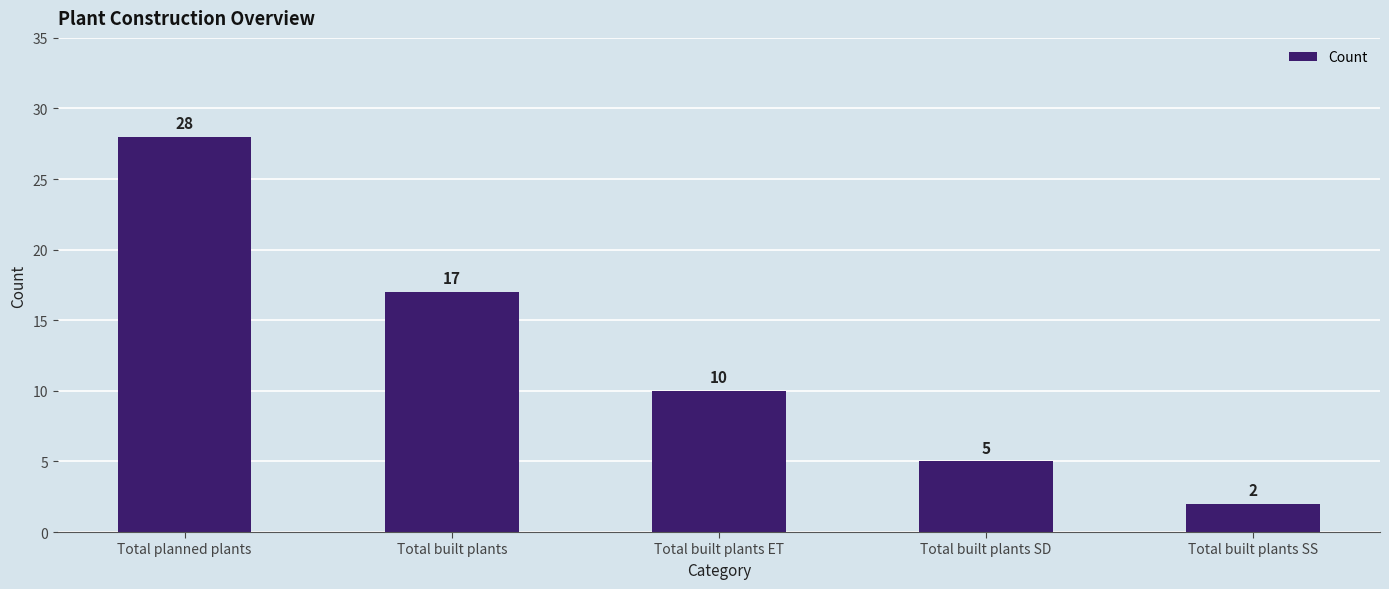

What is the label of the 1st bar from the right?

Total built plants SS